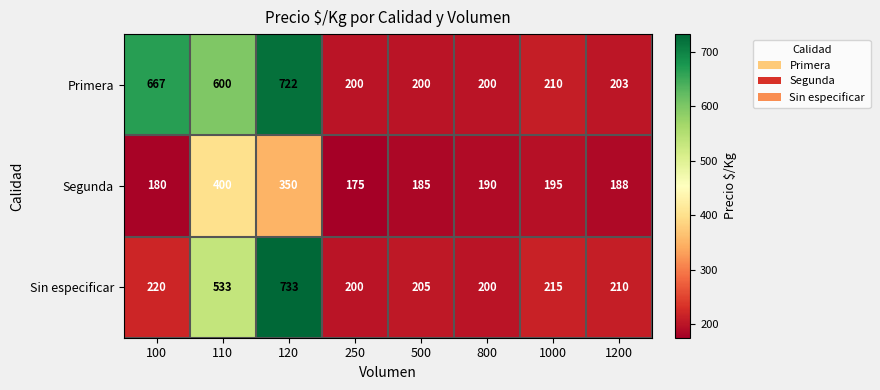

Reading left to right, list all the values displayed in this chart.

Primera: 100=667	110=600	120=722	250=200	500=200	800=200	1000=210	1200=203
Segunda: 100=180	110=400	120=350	250=175	500=185	800=190	1000=195	1200=188
Sin especificar: 100=220	110=533	120=733	250=200	500=205	800=200	1000=215	1200=210